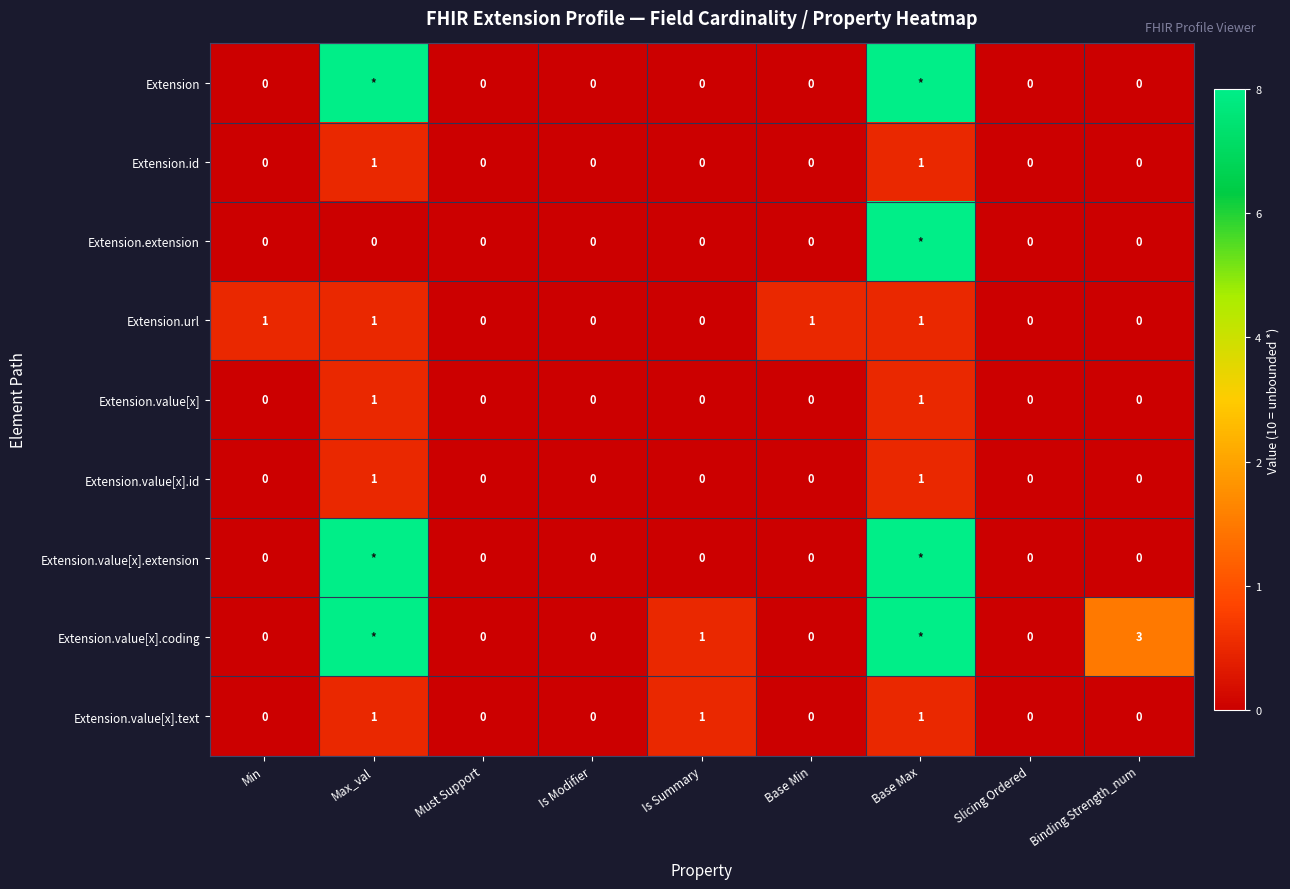

What is the total value across all series at Binding Strength_num?

3